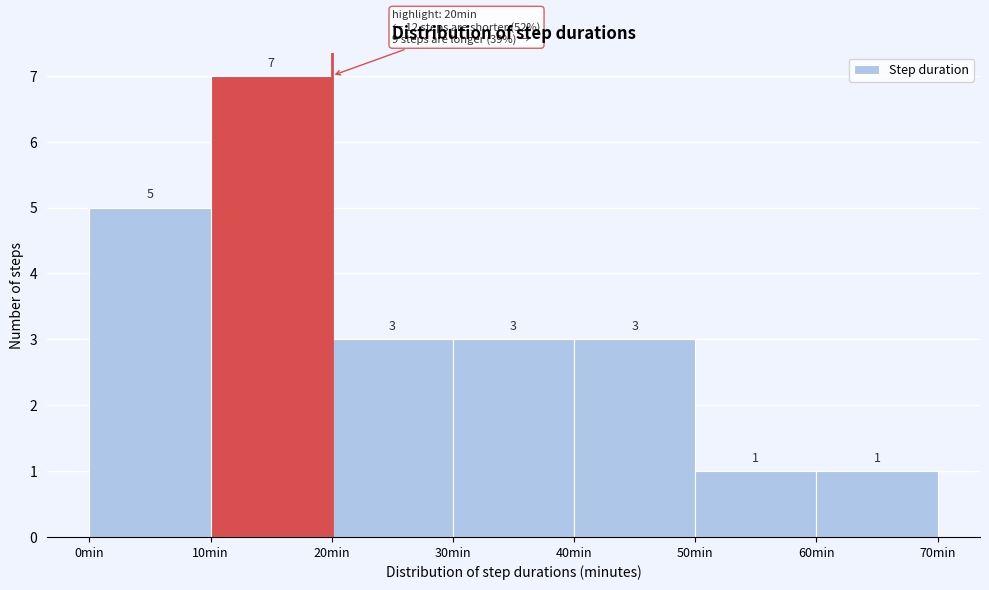

Which range on the x-axis has the tallest bar?

10 to 20